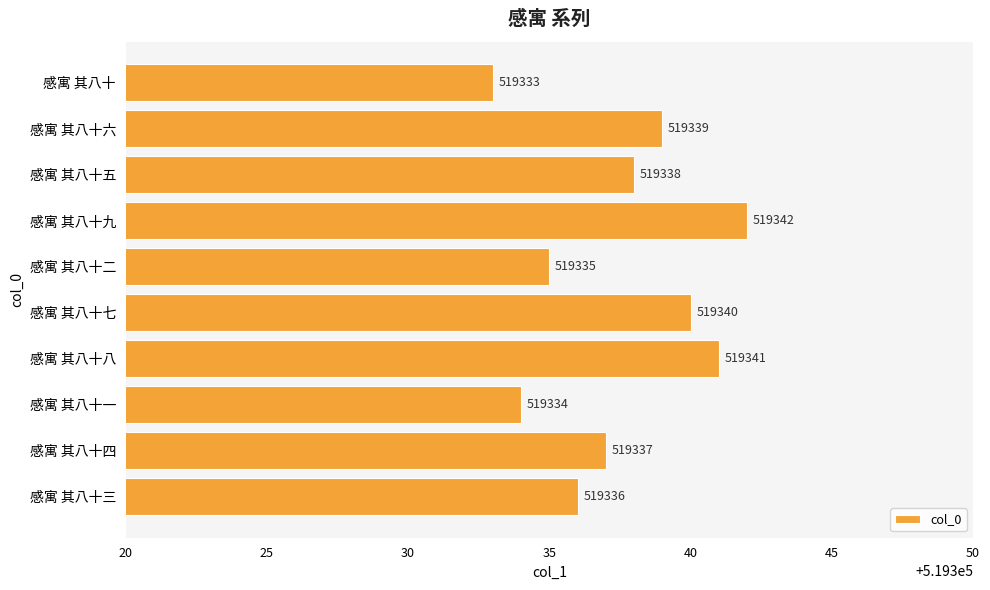

Reading top to bottom, list all the values displayed in this chart.

519333	519339	519338	519342	519335	519340	519341	519334	519337	519336